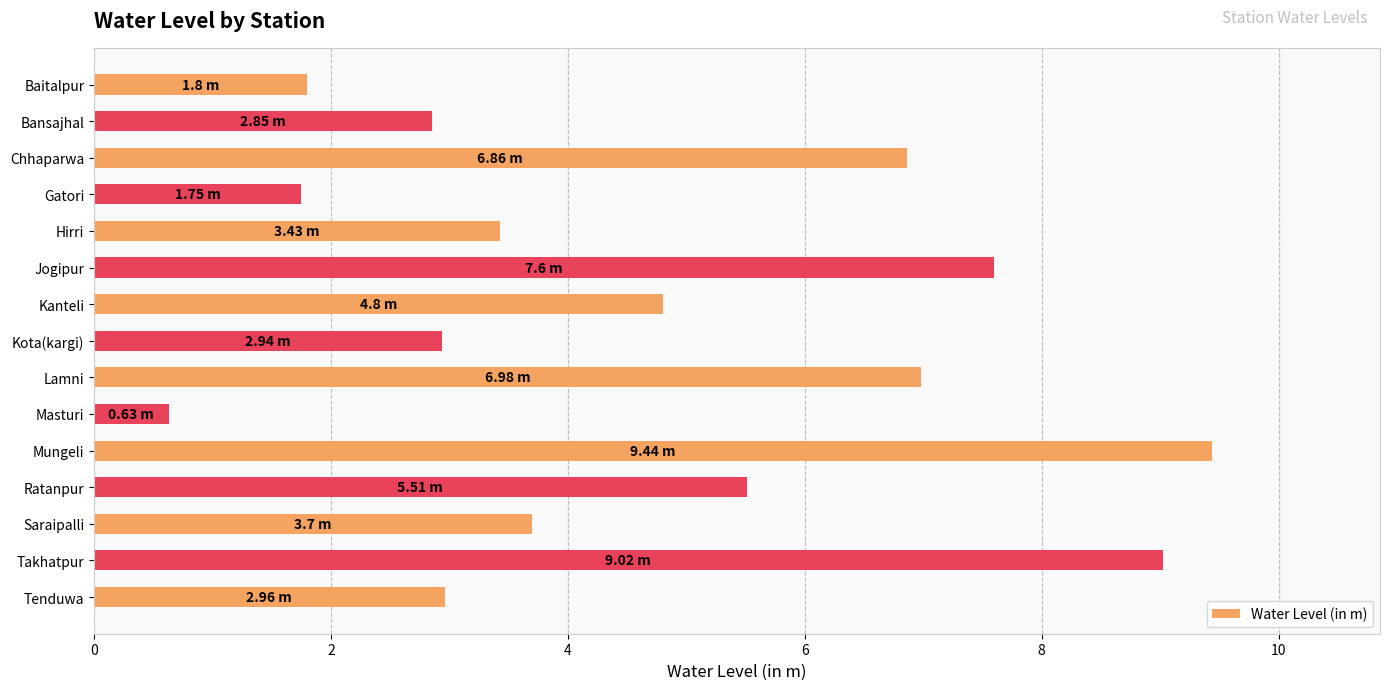

What is the label of the 2nd bar from the top?

Bansajhal